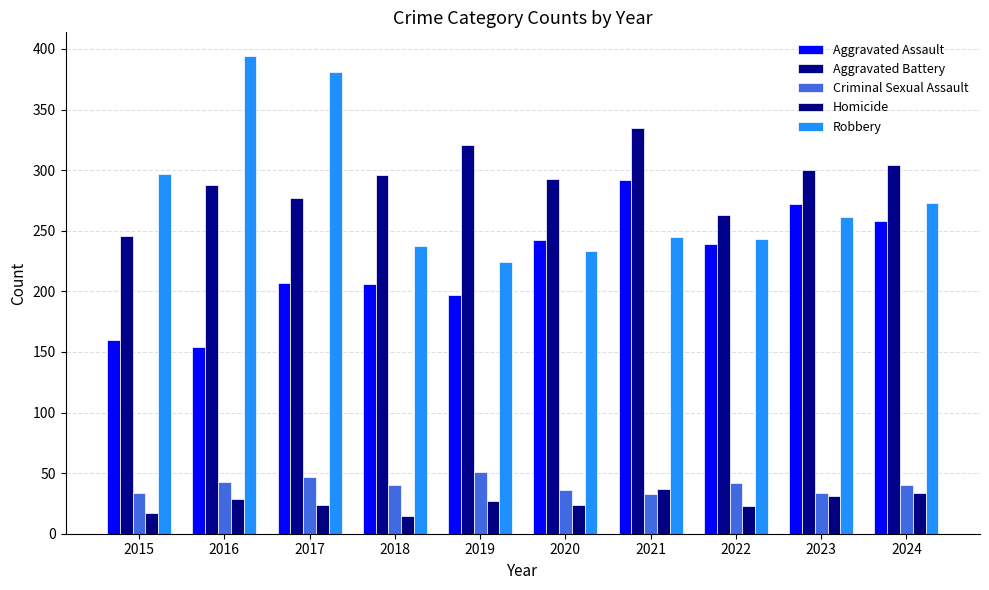

How many bars are there in each group?

5